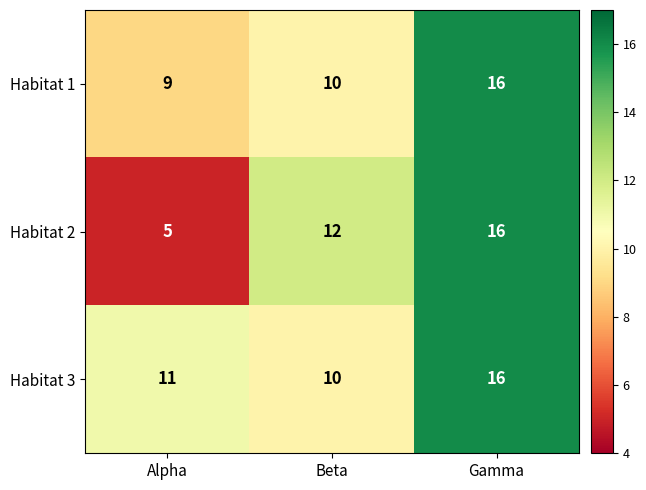

At which category does the chart reach its minimum across all series?

Alpha